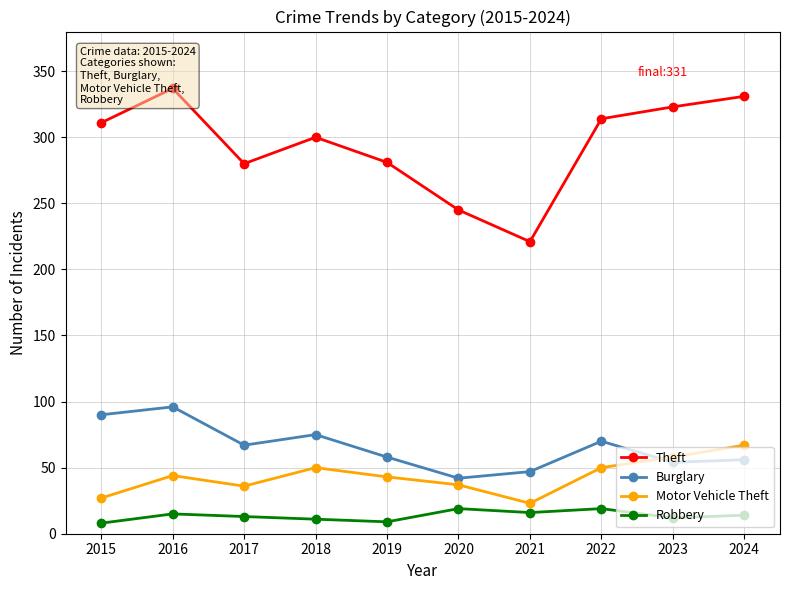

Rank the categories by Robbery value from lowest to highest.

2015, 2019, 2018, 2023, 2017, 2024, 2016, 2021, 2020, 2022